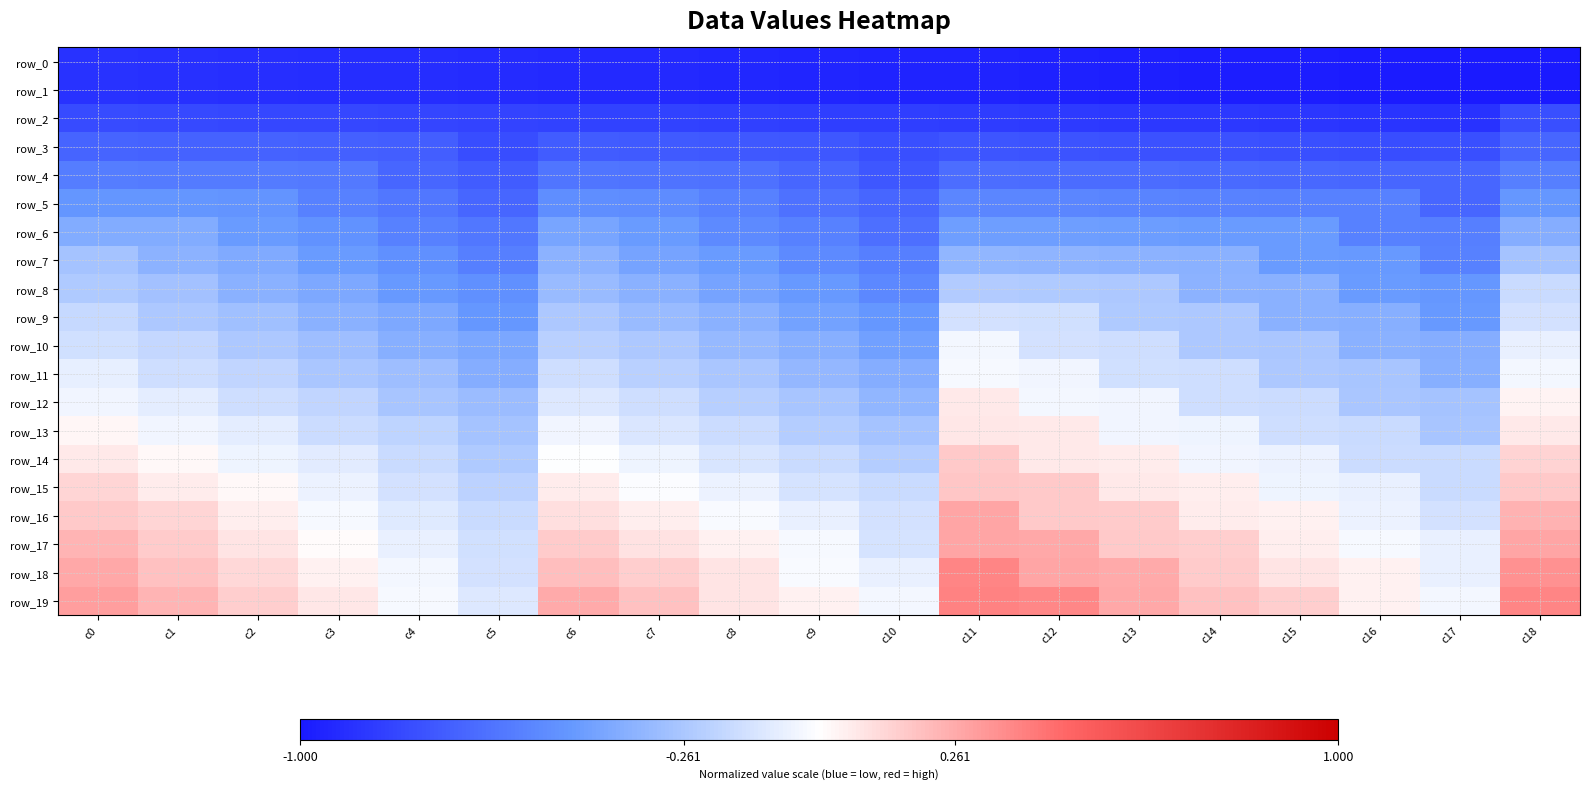

Which series has the largest total across all categories?

row_19